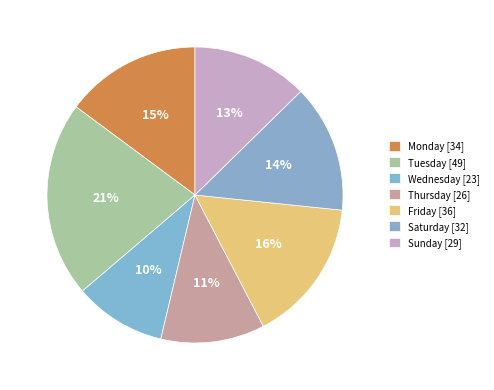

Which category has the smallest portion of the pie?

Wednesday